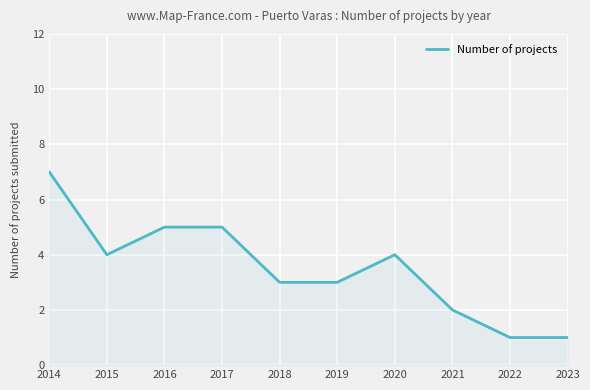

True or false: the data shows 1 at 2023.

True